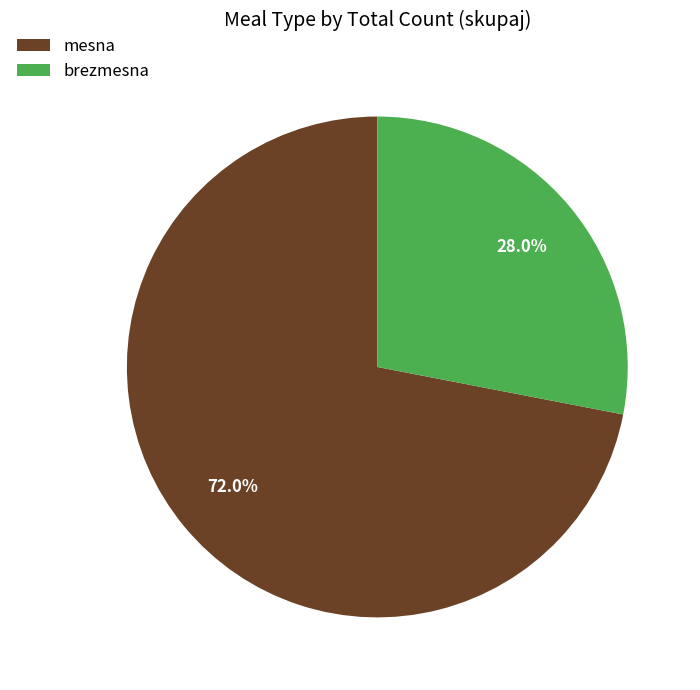

Count the number of slices in the pie.

2